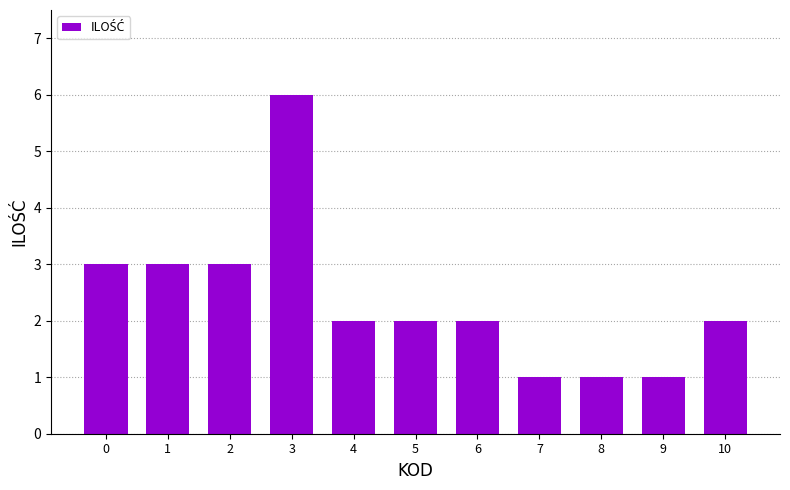

What is the difference between the maximum and minimum values?

5